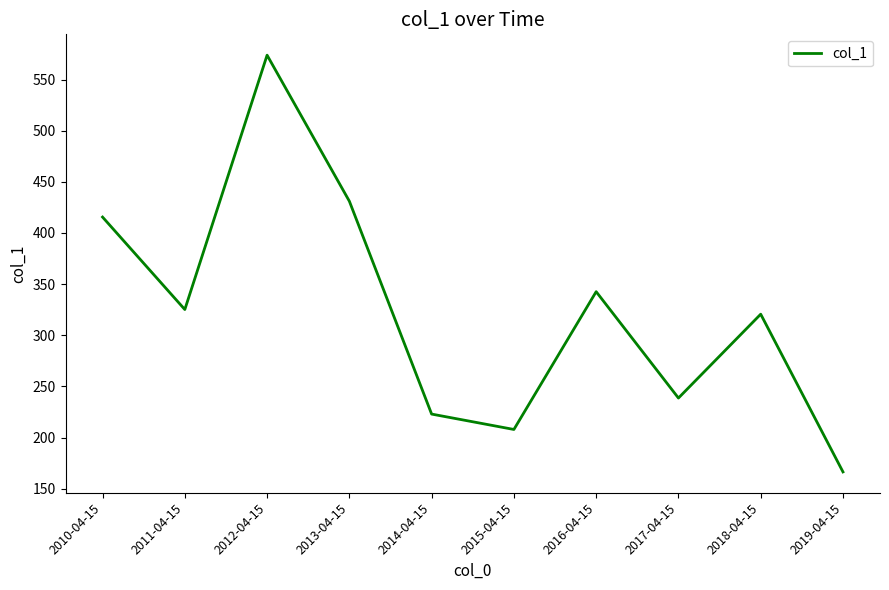

List the labels in order of value, largest first.

2012-04-15, 2013-04-15, 2010-04-15, 2016-04-15, 2011-04-15, 2018-04-15, 2017-04-15, 2014-04-15, 2015-04-15, 2019-04-15